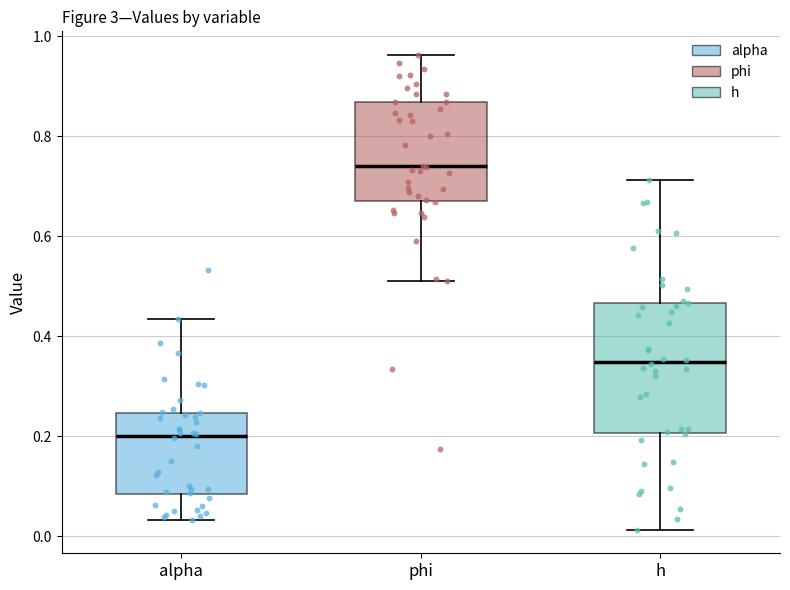

Comparing the boxes themselves (not the whiskers), which one is the tallest?

h